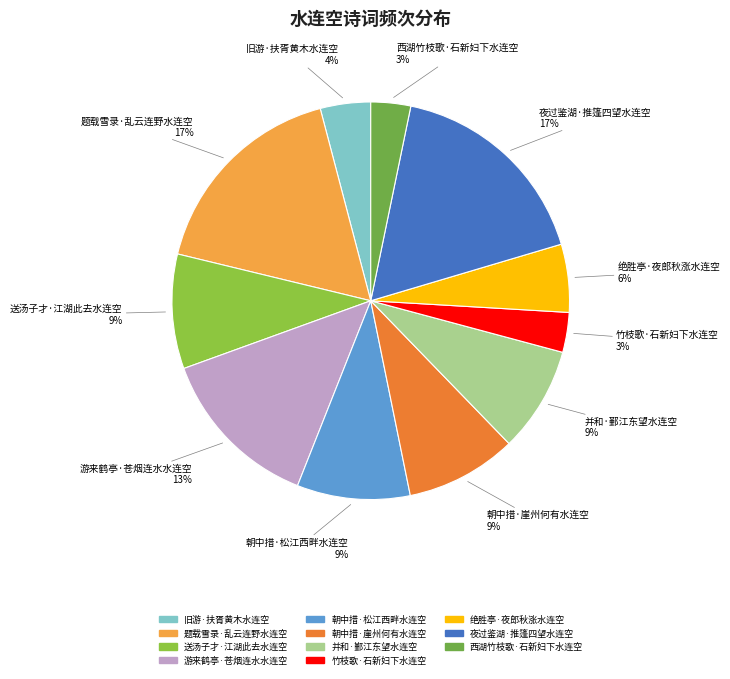

Is it true that 题载雪录·乱云连野水连空 is 11% of the pie?

False